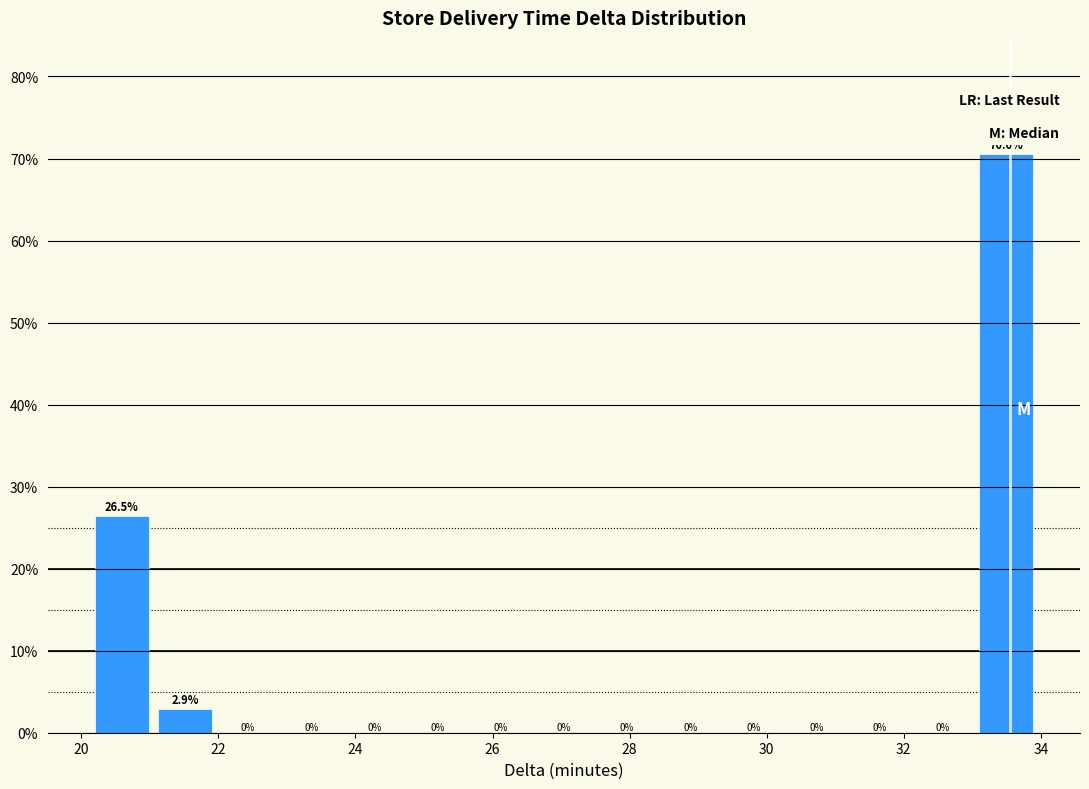

Reading left to right, transcribe this chart: for each bar, give the range it covers on the x-axis and its height. The bar edges are not printed on the chart, so give them approximately, as read against the axis.

20.2 to 21.0: 26.5
21.0 to 22.0: 2.9
22.0 to 22.8: 0.0
22.8 to 23.8: 0.0
23.8 to 24.8: 0.0
24.8 to 25.6: 0.0
25.6 to 26.6: 0.0
26.6 to 27.6: 0.0
27.6 to 28.4: 0.0
28.4 to 29.4: 0.0
29.4 to 30.2: 0.0
30.2 to 31.2: 0.0
31.2 to 32.2: 0.0
32.2 to 33.0: 0.0
33.0 to 34.0: 70.6